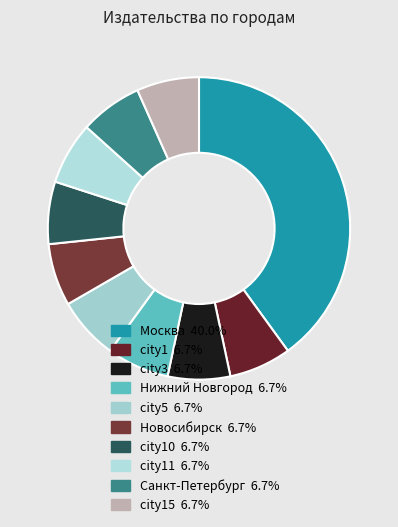

Is there a majority slice in this chart?

No